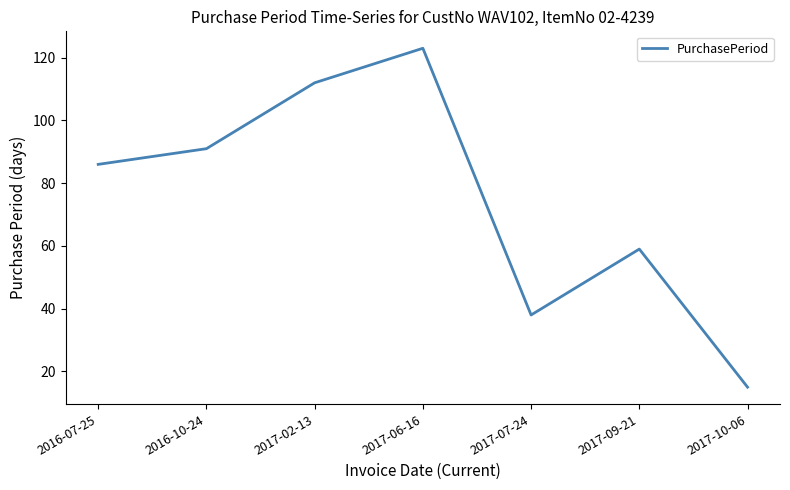

What position from the left is 2017-10-06?

7